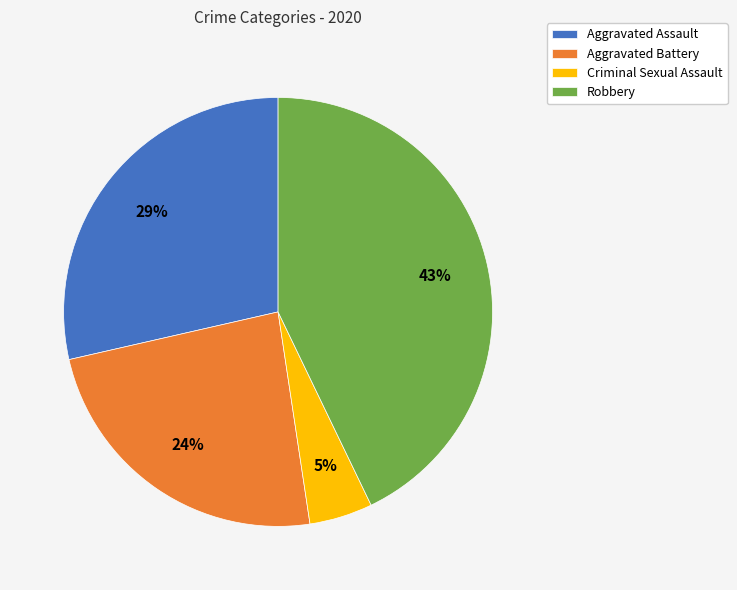

Which slice is the smallest?

Criminal Sexual Assault